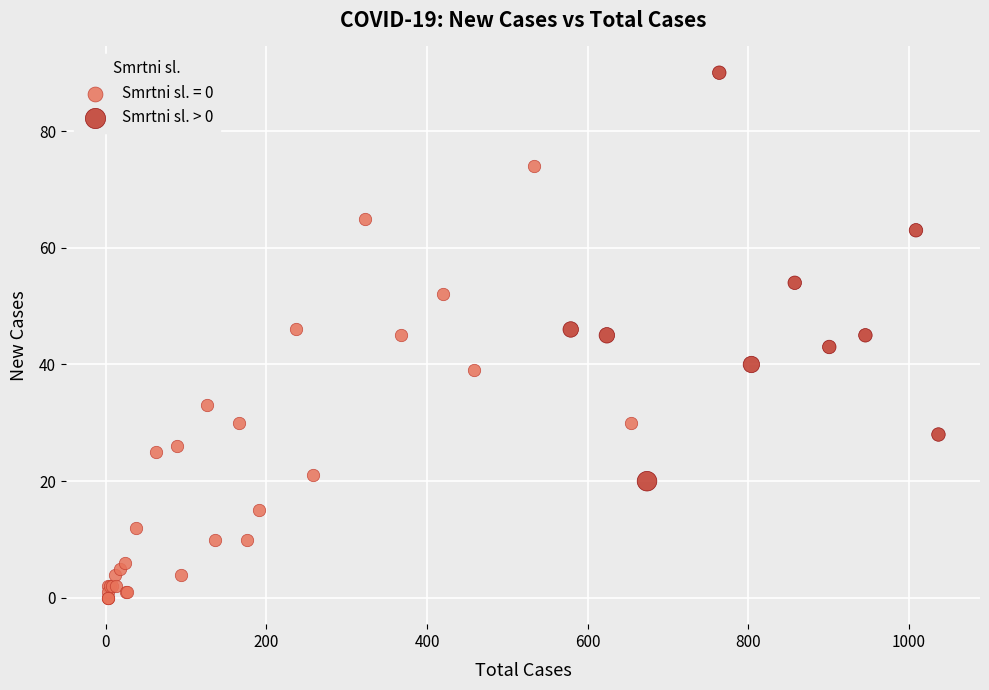

Which series contains the highest Y value?

Smrtni sl. > 0